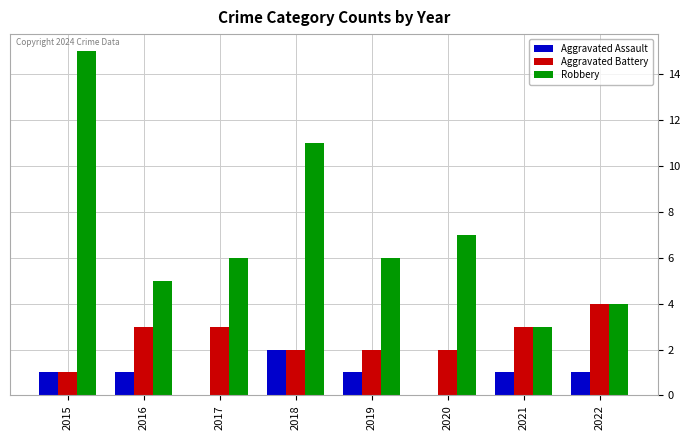

At which label does Robbery first exceed 6?

2015